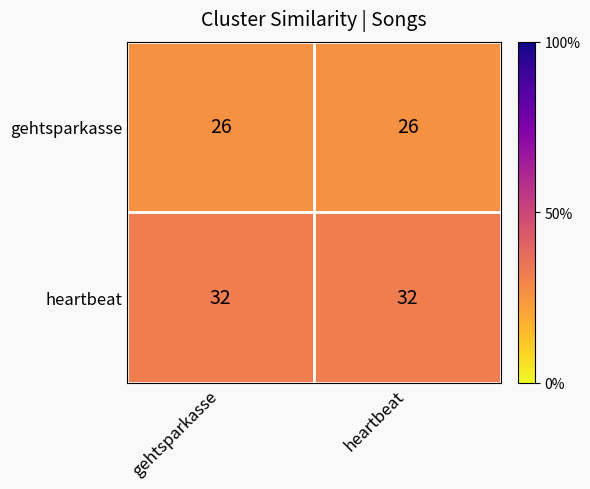

The heartbeat series shows 32 at gehtsparkasse. True or false?

True